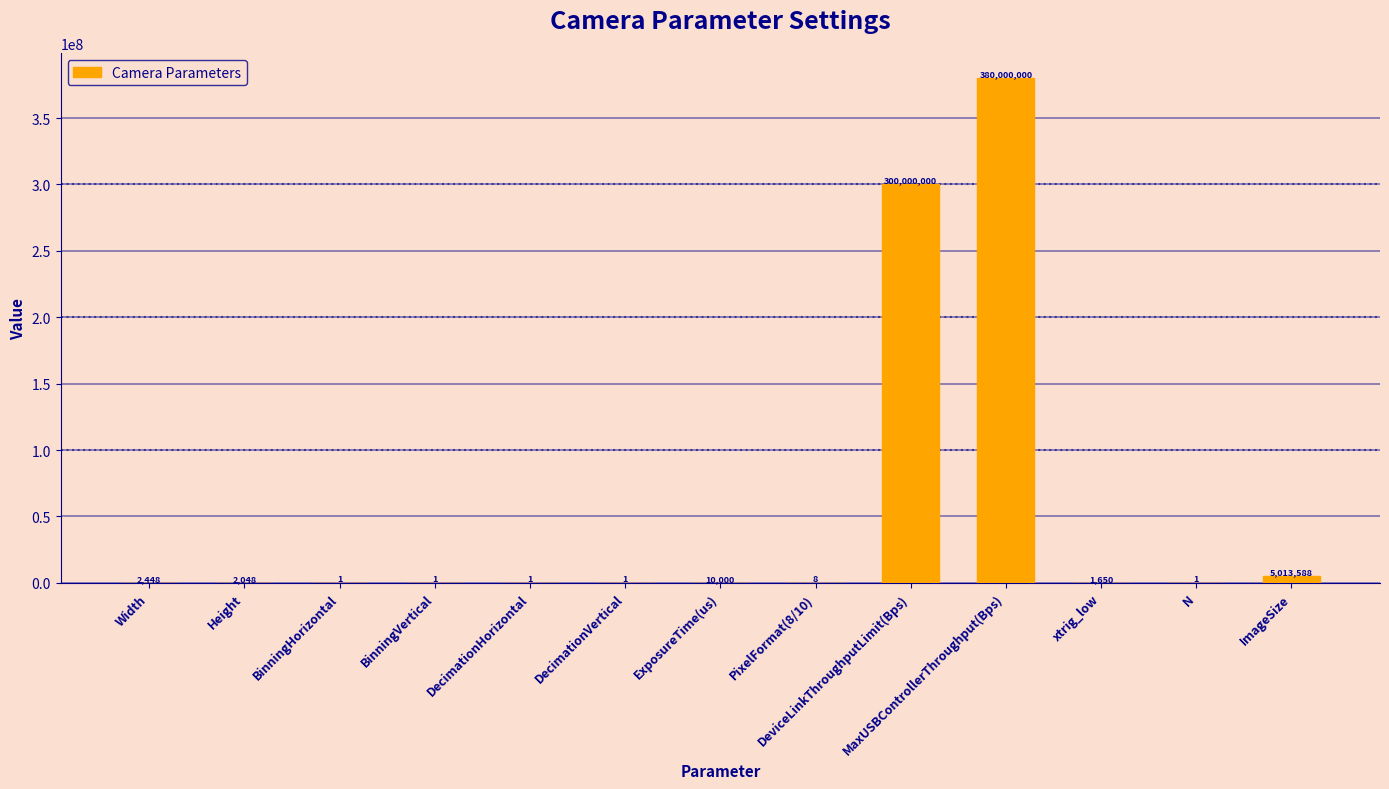

Is it true that the value at BinningHorizontal is 1?

True